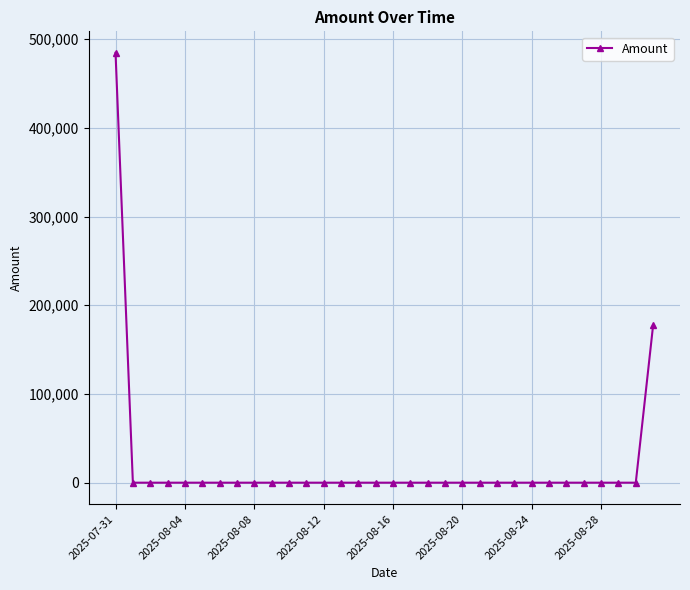

What is the greatest value displayed?

484608.9